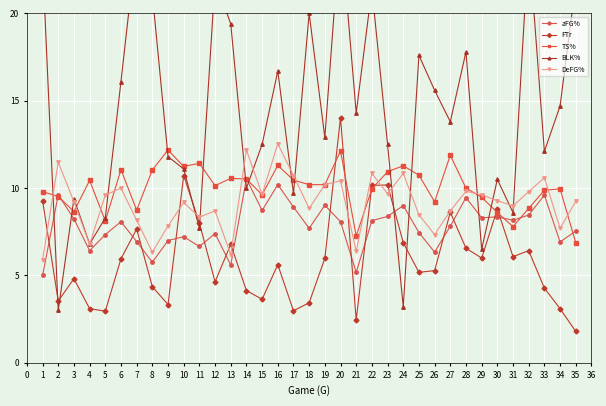

What is the approximate value of aFG% at 23?

8.4